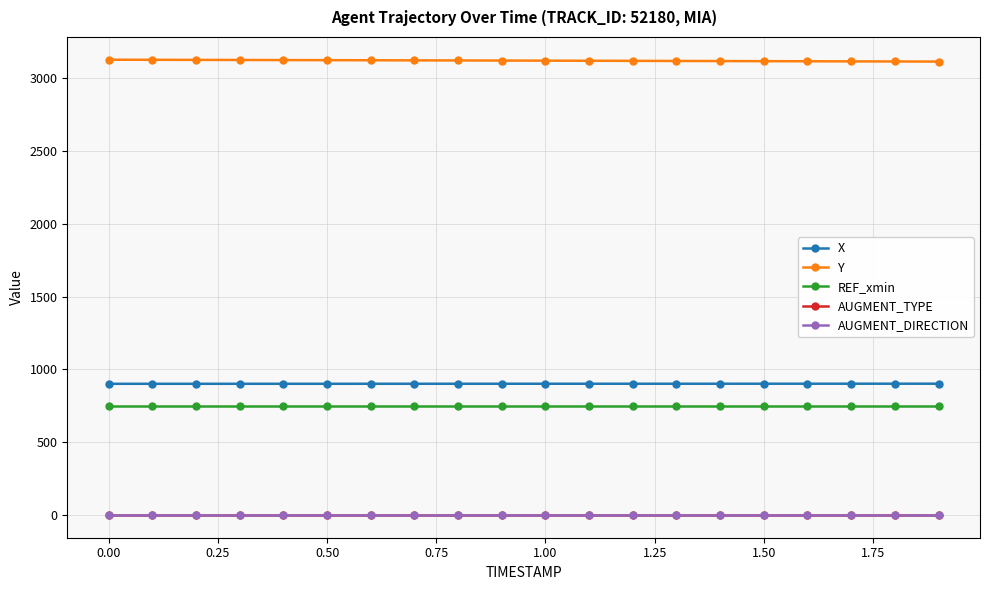

Which series has the widest spread of values?

Y